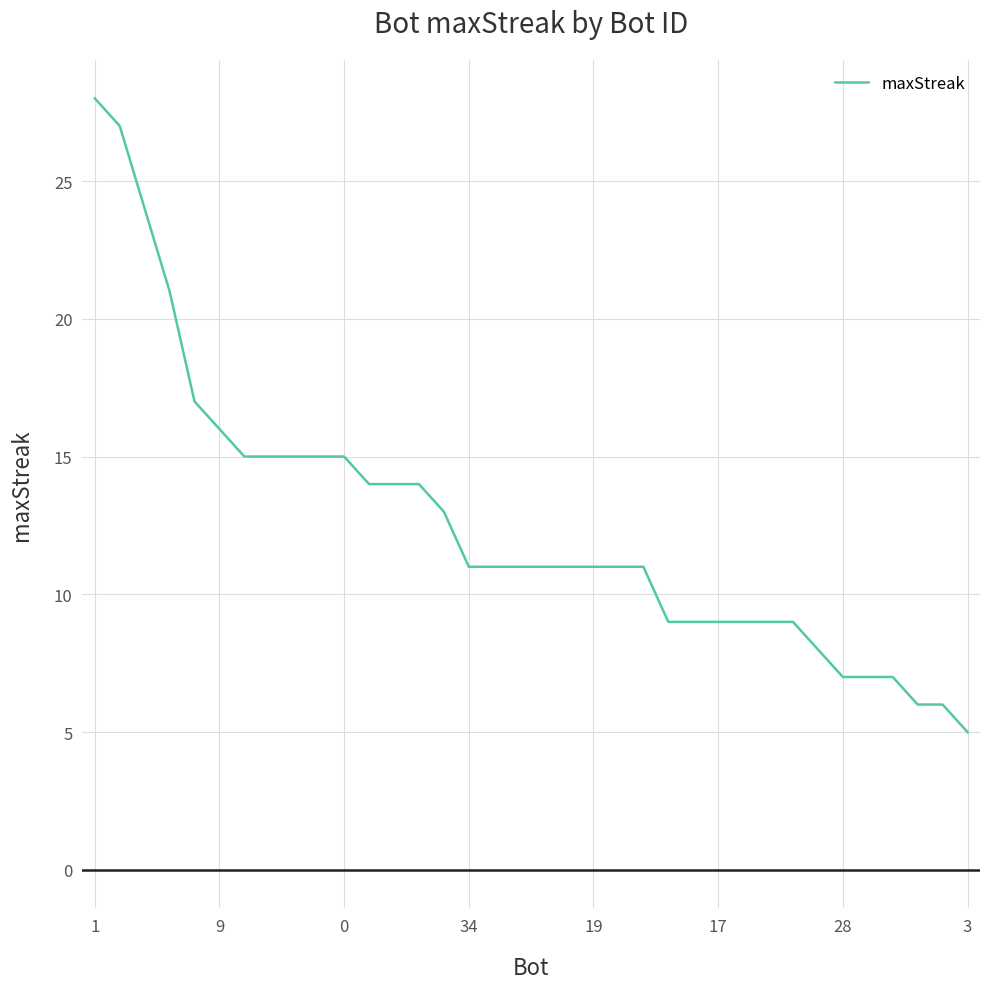

What is the maximum value shown in the chart?

28